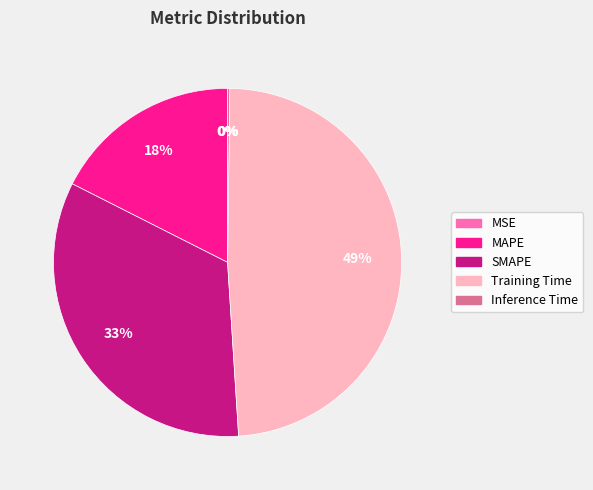

What is the largest slice in the pie chart?

Training Time